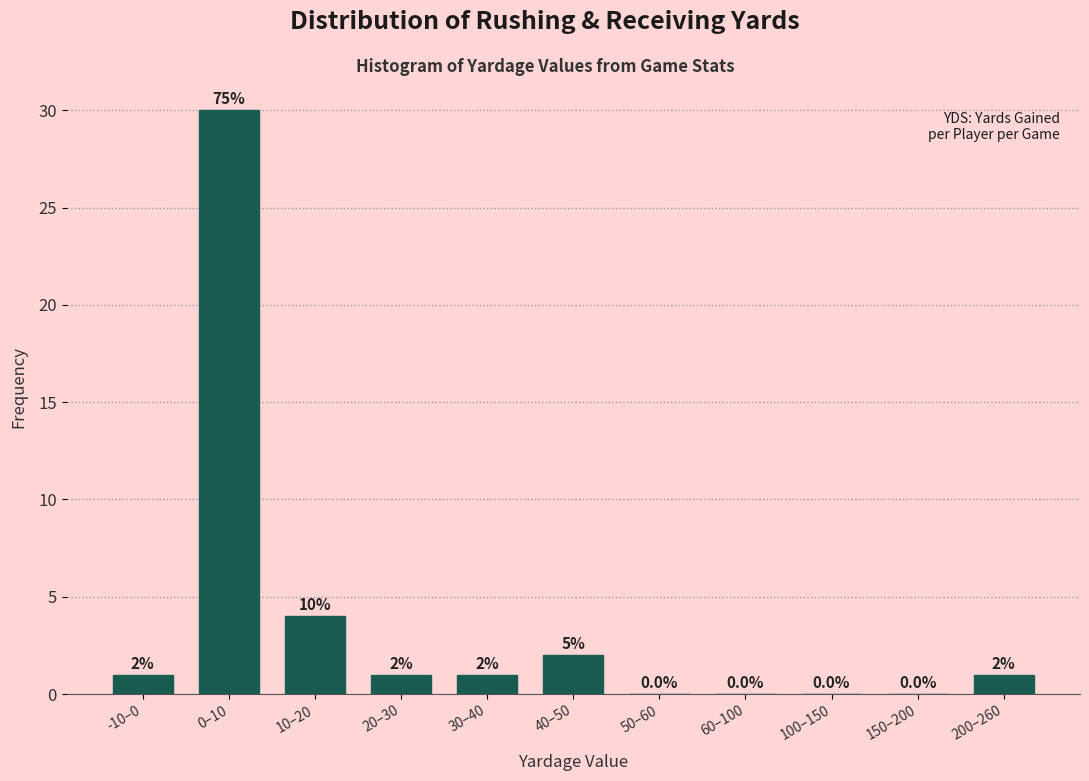

Reading right to left, list all the values displayed in this chart.

200–260=1	150–200=0	100–150=0	60–100=0	50–60=0	40–50=2	30–40=1	20–30=1	10–20=4	0–10=30	-10–0=1